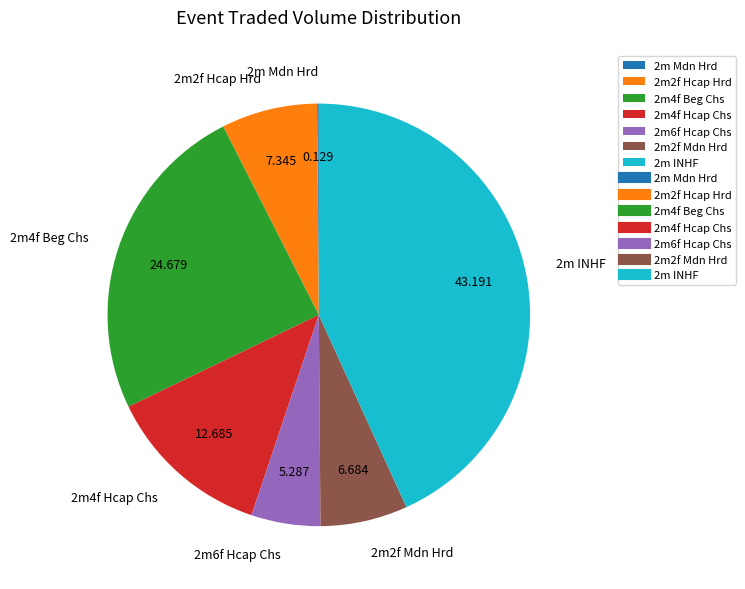

Is there a majority slice in this chart?

No